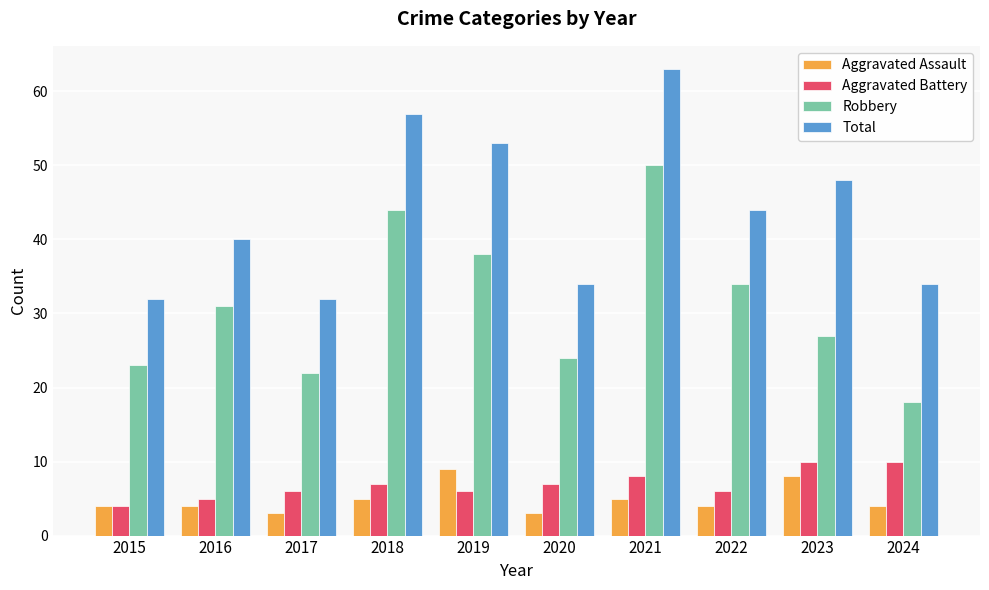

Does the chart contain any negative values?

No